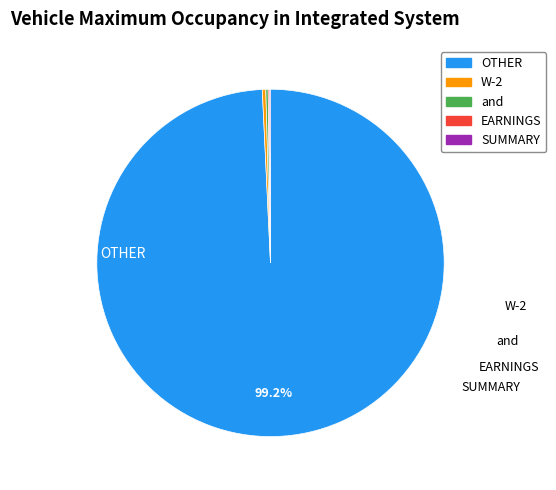

Is there any slice that represents more than half of the pie?

Yes